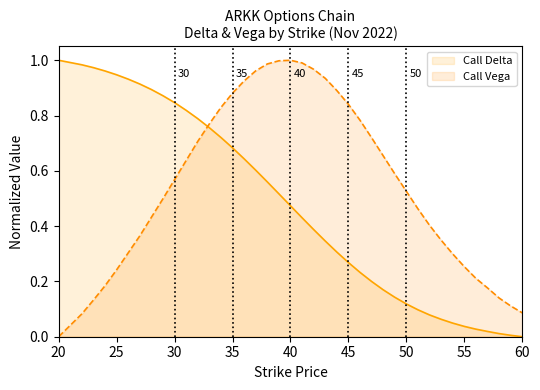

What is the difference between the second highest and second lowest values in the Call Vega series?

0.9